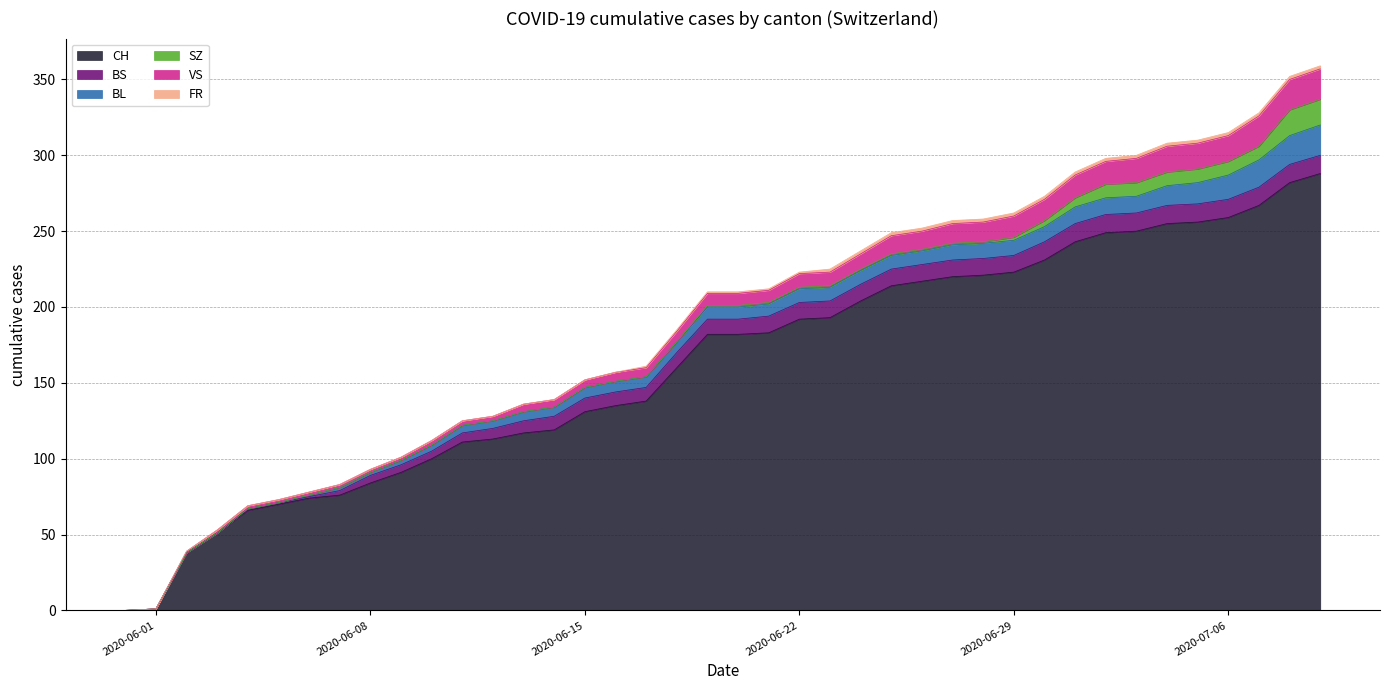

How many lines are shown in the chart?

6